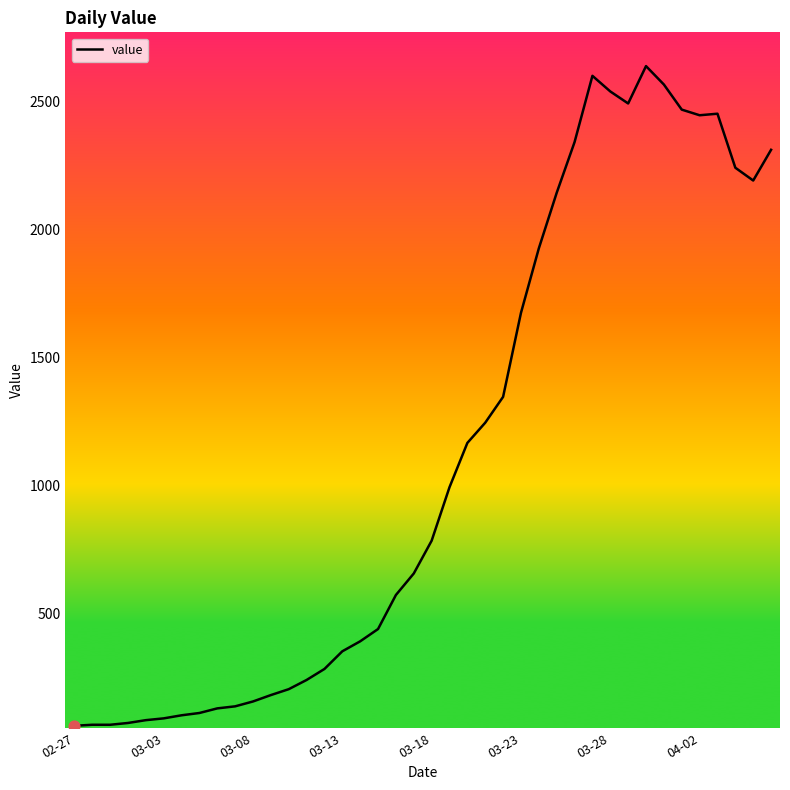

What is the maximum value shown in the chart?

2638